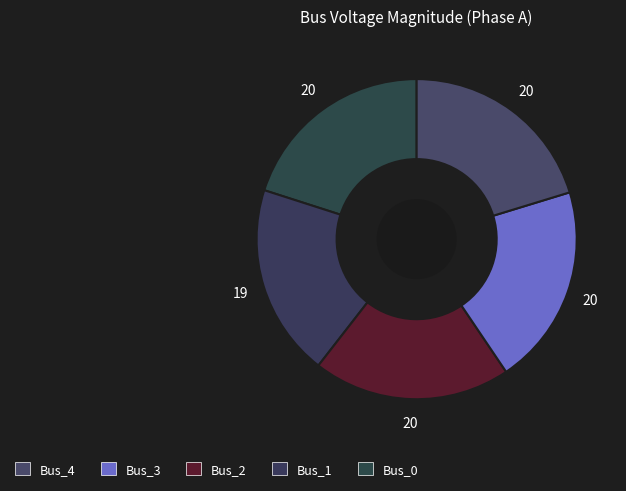

Count the number of slices in the pie.

5